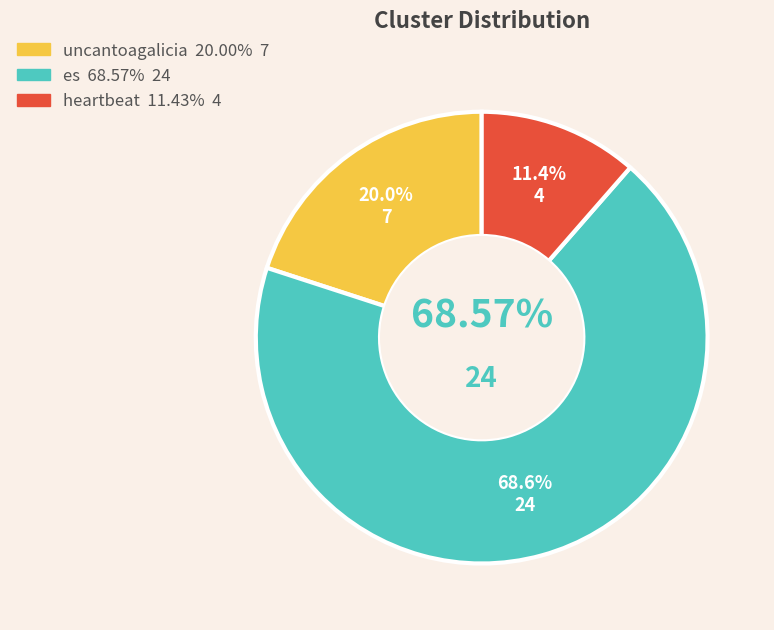

What is the largest slice in the pie chart?

es